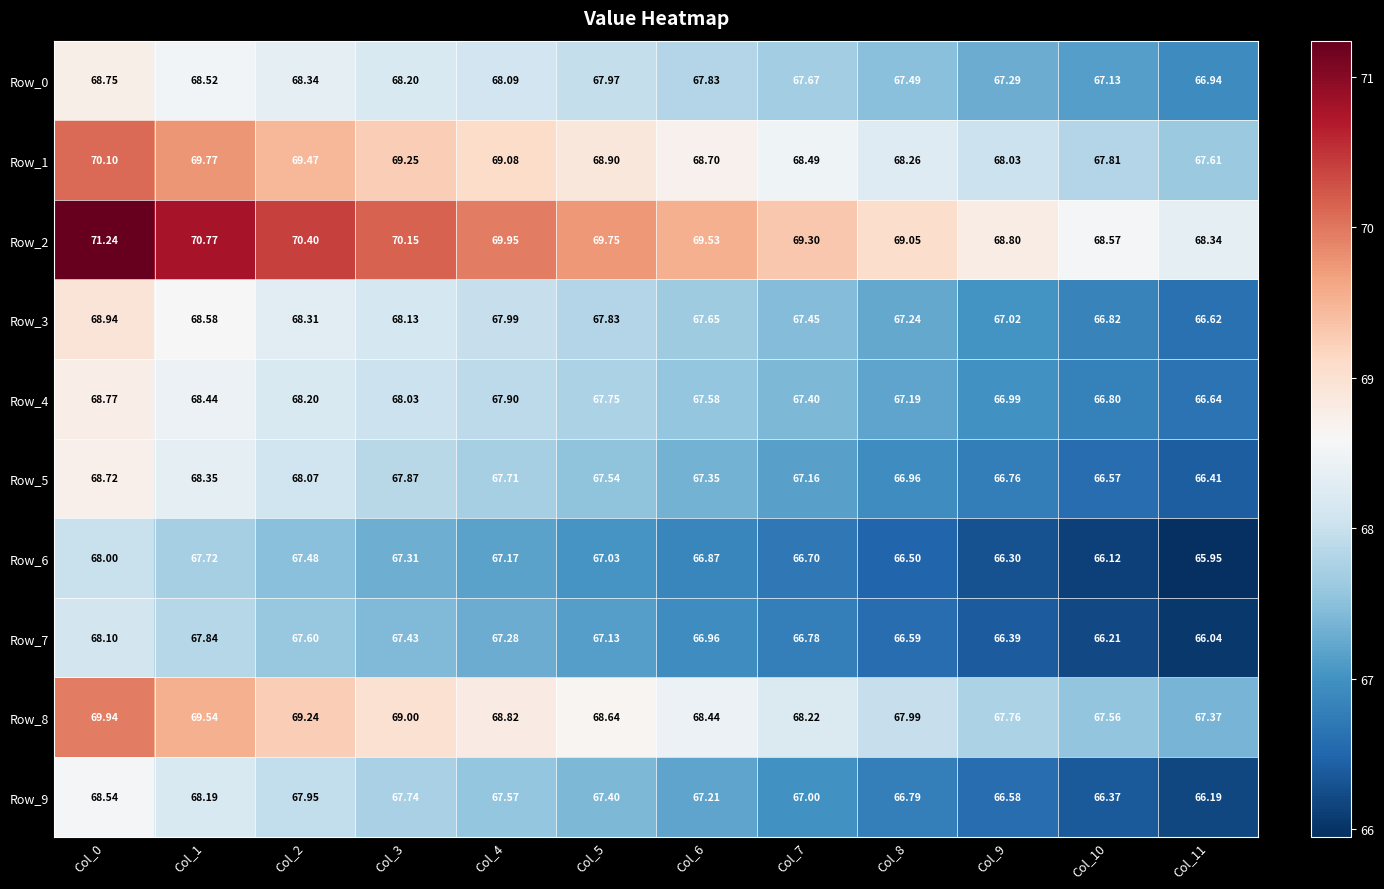

At which category is the sum across all series the highest?

Col_0